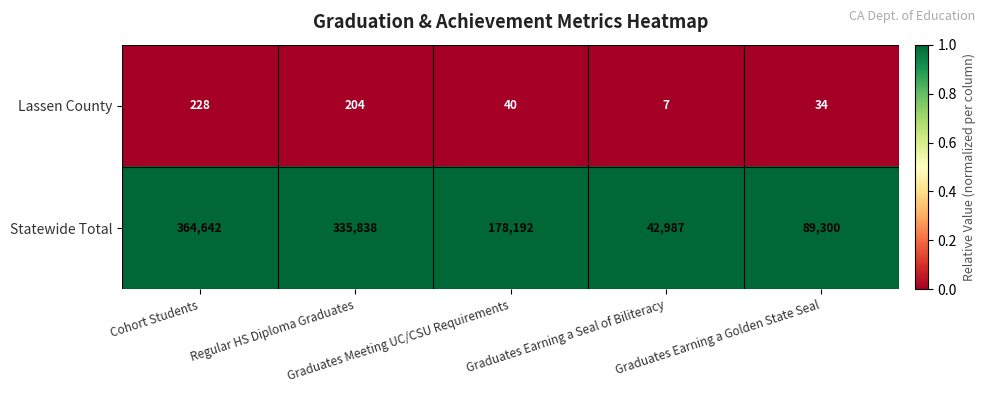

Which series has the largest total across all categories?

Statewide Total